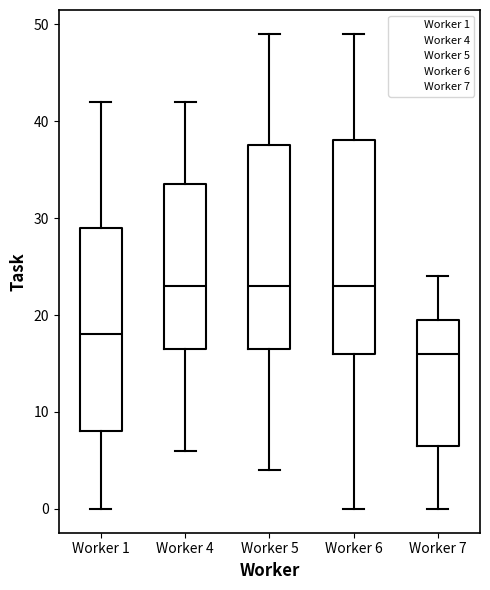

Reading left to right, transcribe this box plot: for each box, give where its median line is, the range the box spans, and where its two whiskers end, as read against the y-axis. The values are not printed on the chart, so give them approximately, as read against the axis.

Worker 1: median 18, box 8 to 29, whiskers 0 to 42
Worker 4: median 23, box 17 to 34, whiskers 6 to 42
Worker 5: median 23, box 17 to 38, whiskers 4 to 49
Worker 6: median 23, box 16 to 38, whiskers 0 to 49
Worker 7: median 16, box 7 to 20, whiskers 0 to 24